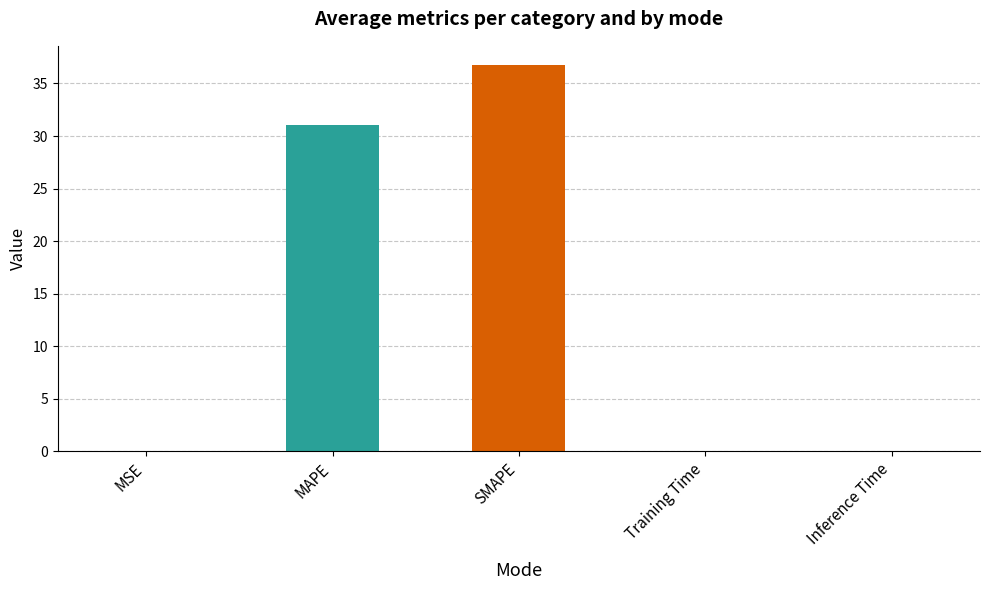

What is the change in value from MAPE to SMAPE?

+5.7